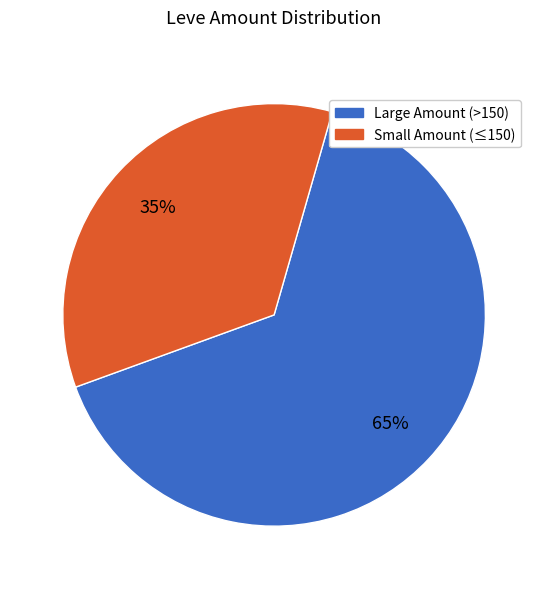

Is there a majority slice in this chart?

Yes